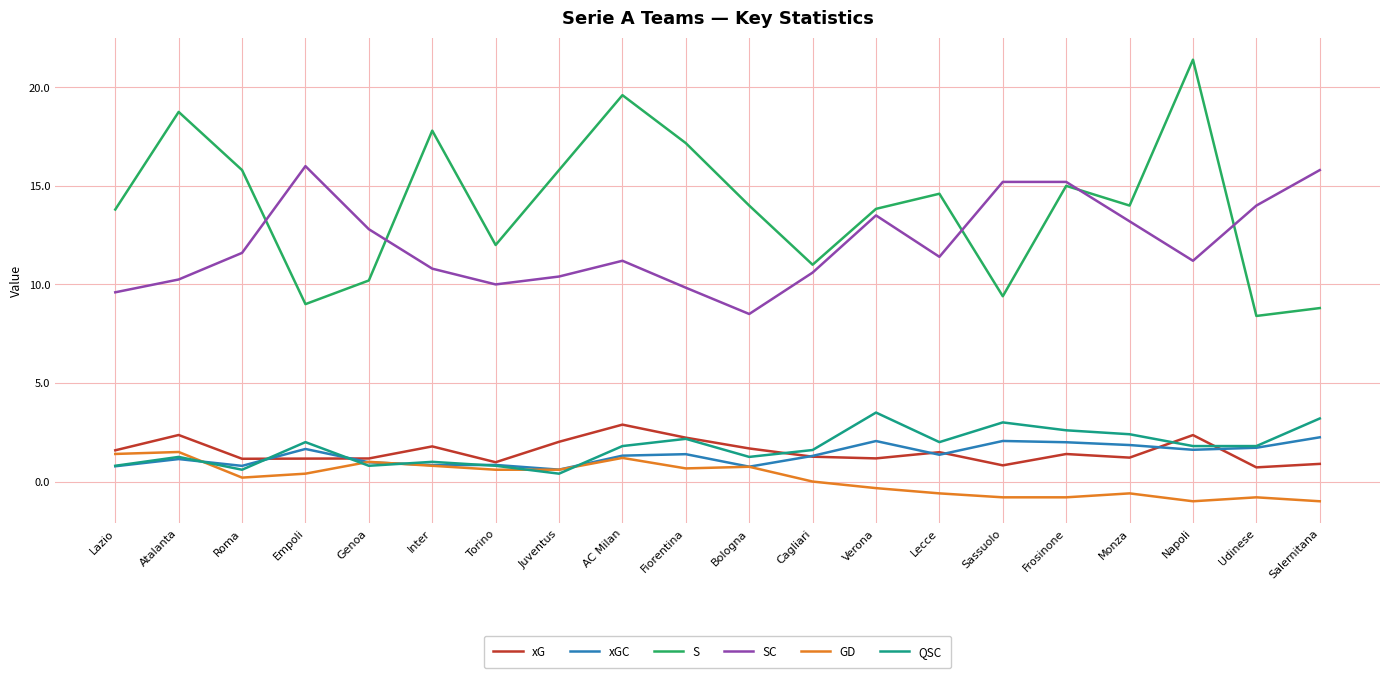

True or false: QSC has a value of 3.5 at Monza.

False